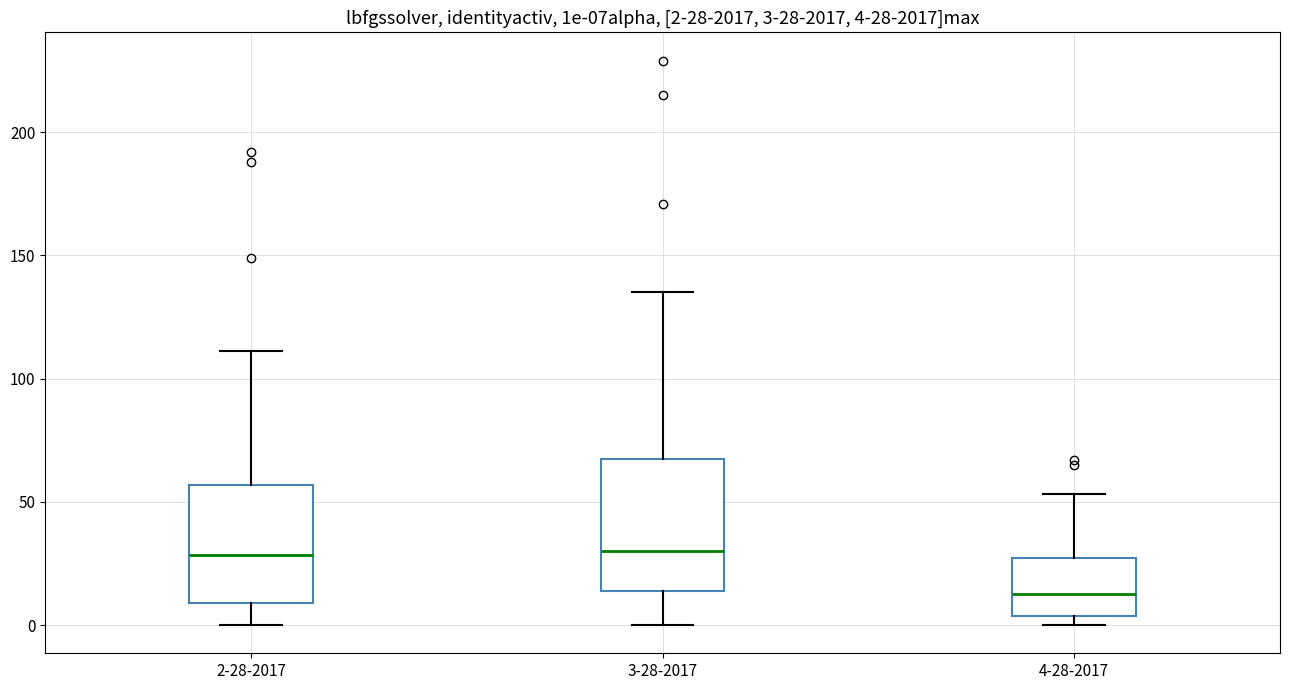

Which box is the tallest, from its lower edge to its upper edge?

3-28-2017